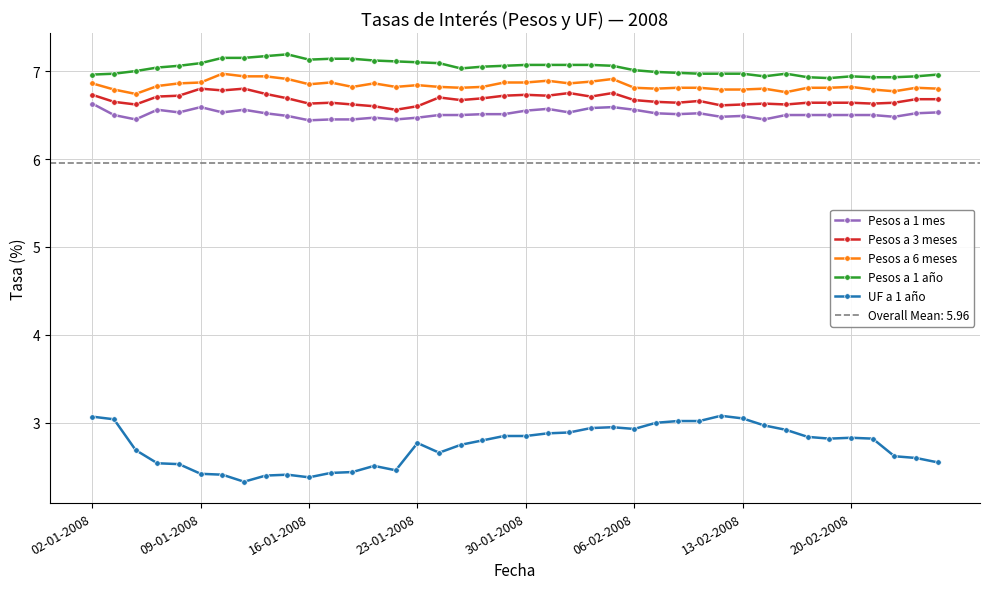

What is the total value across all series at 02-01-2008?

30.2